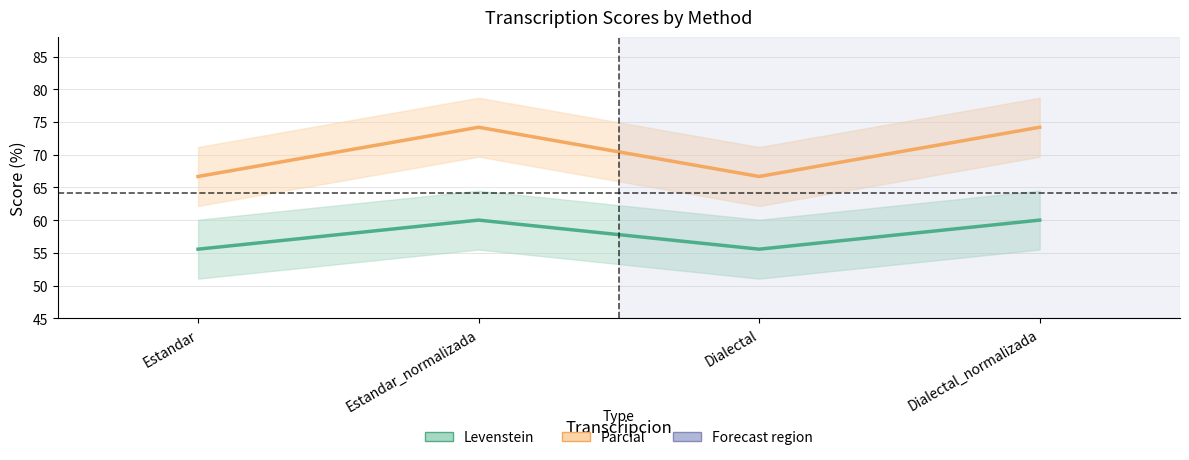

True or false: Parcial and Levenstein intersect in this chart.

False